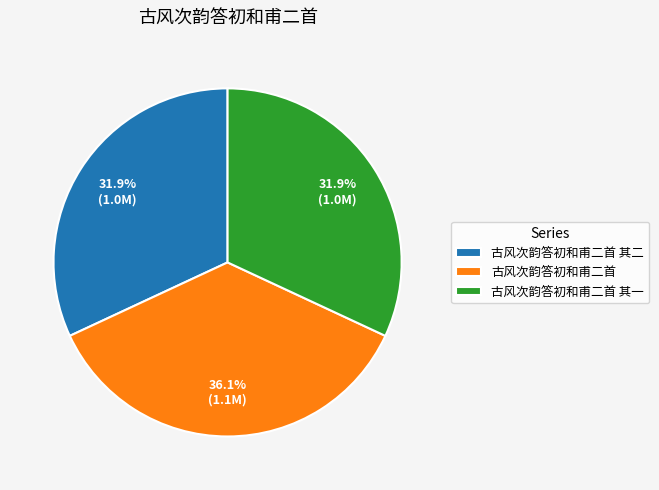

Is the sum of 古风次韵答初和甫二首 and 古风次韵答初和甫二首 其一 greater than half?

Yes